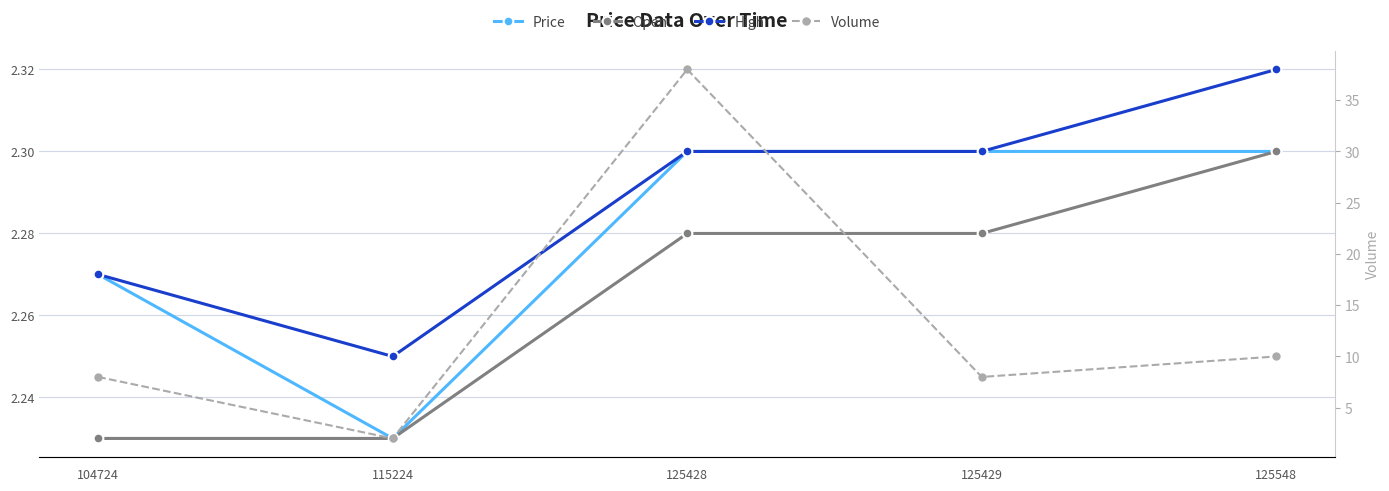

Rank the series by their maximum value, from highest to lowest.

Volume, High, Price, Open